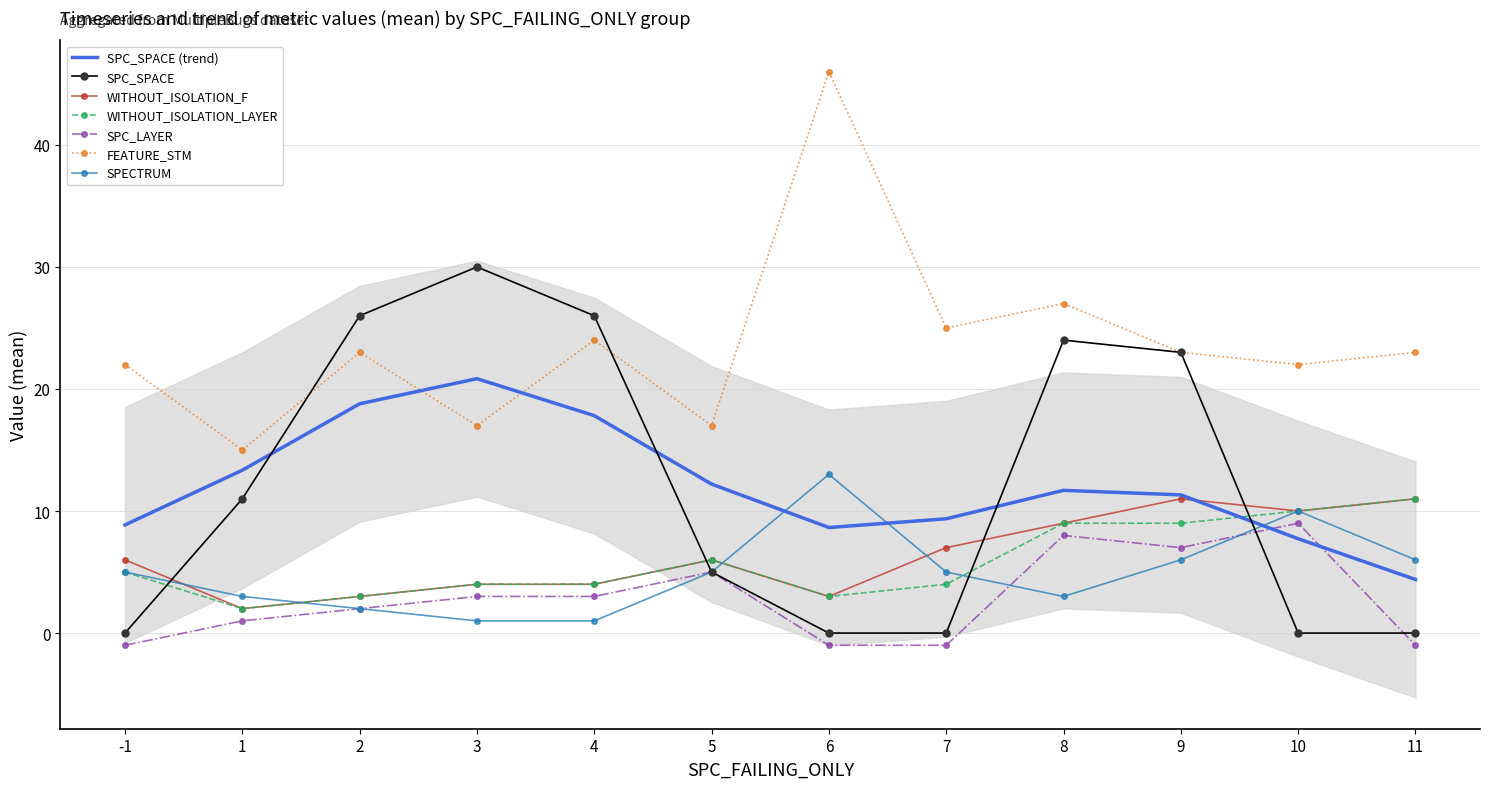

What is the value of the WITHOUT_ISOLATION_LAYER point at the 5th from the left?

4